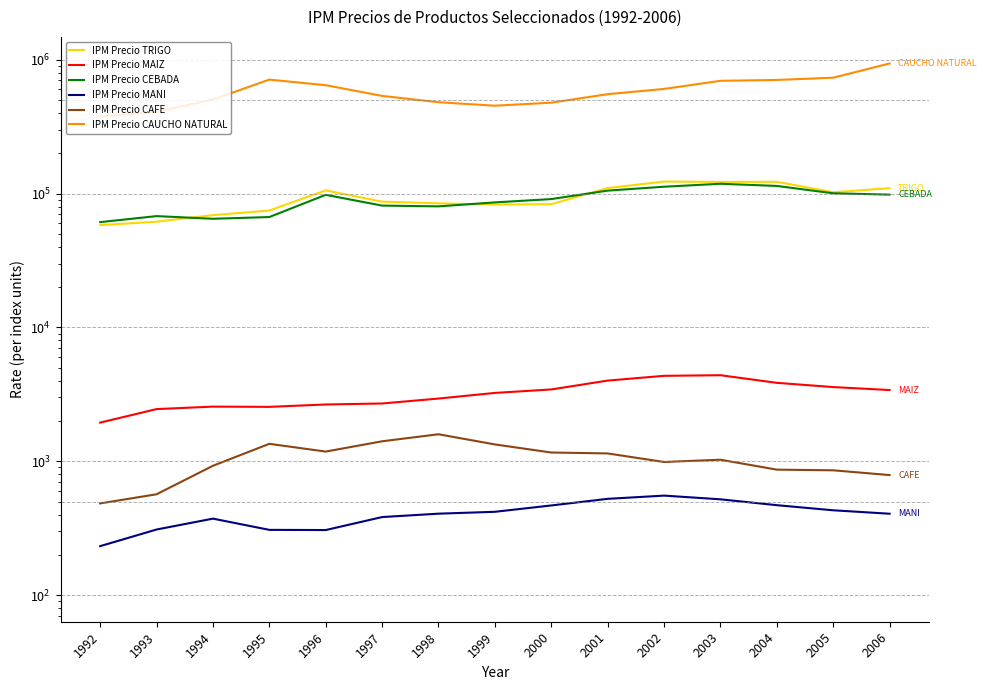

What value does the IPM Precio TRIGO series have at 1995?

74664.1